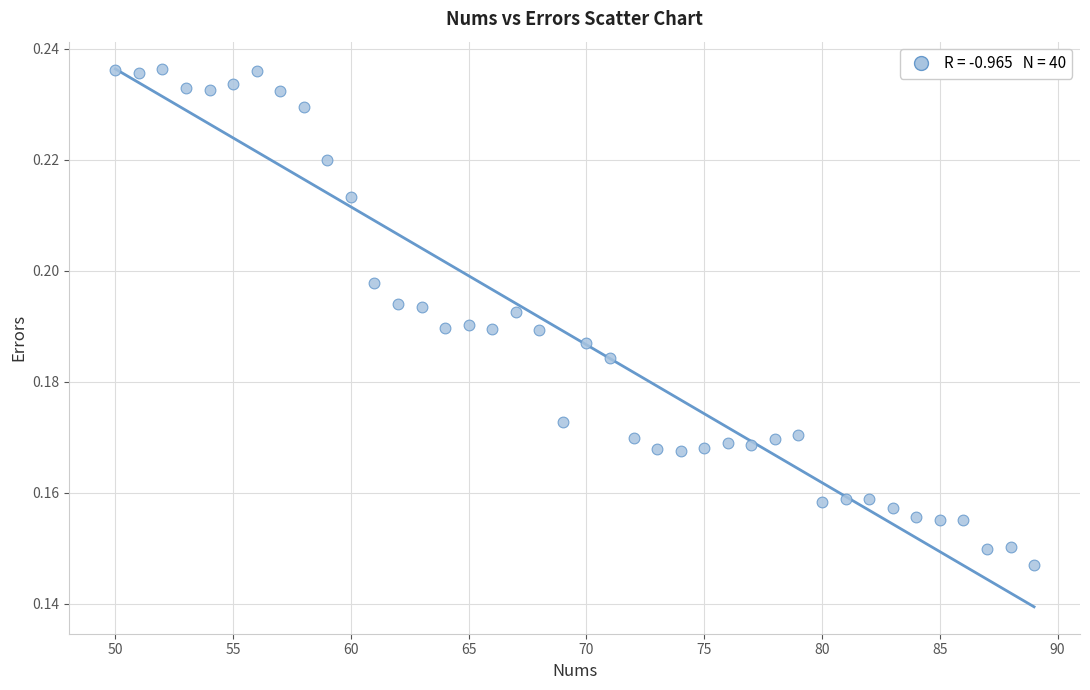

What is the range of X values (max minus min)?

39.0